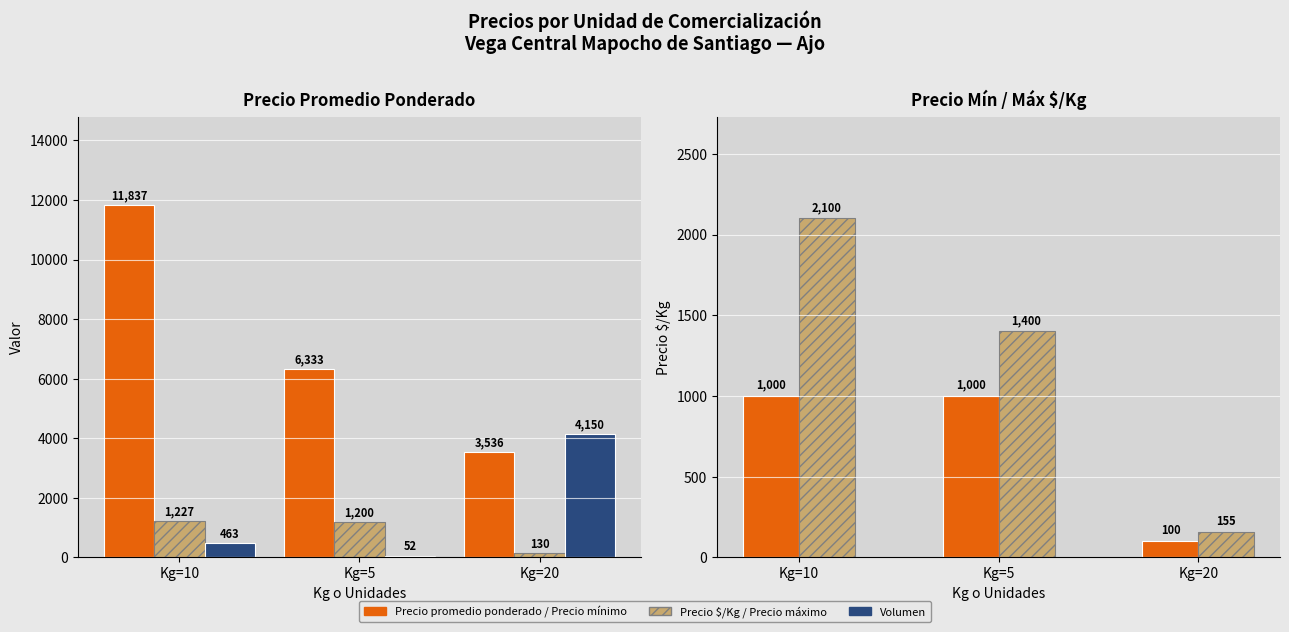

Reading left to right, list all the values displayed in this chart.

Precio promedio ponderado: 11837	6333	3536
Precio $/Kg: 1227	1200	130
Volumen: 463	52	4150
Precio mínimo $/Kg: 1000	1000	100
Precio máximo $/Kg: 2100	1400	155